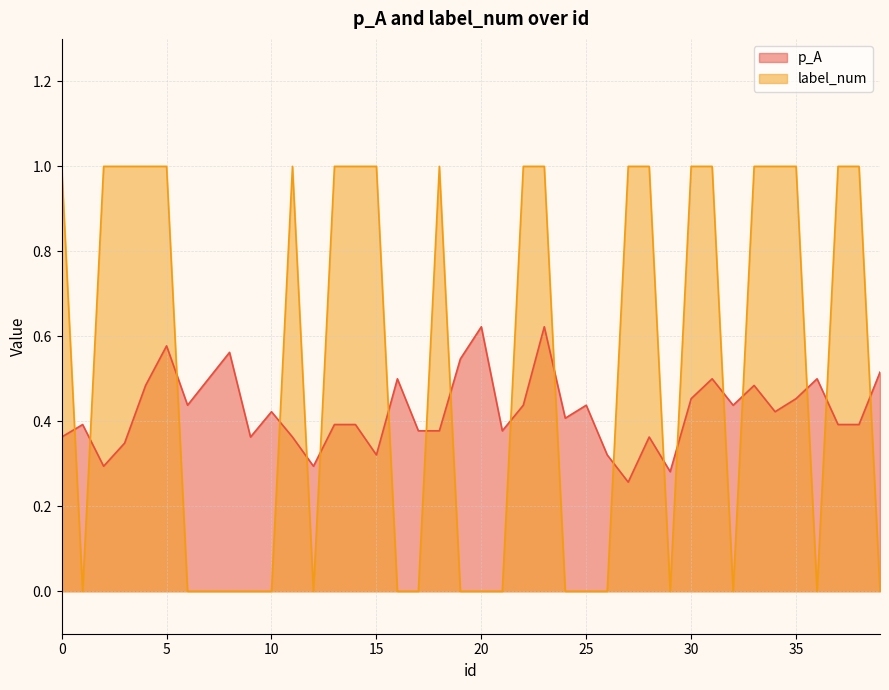

What is the sum of all label_num values?

21.0